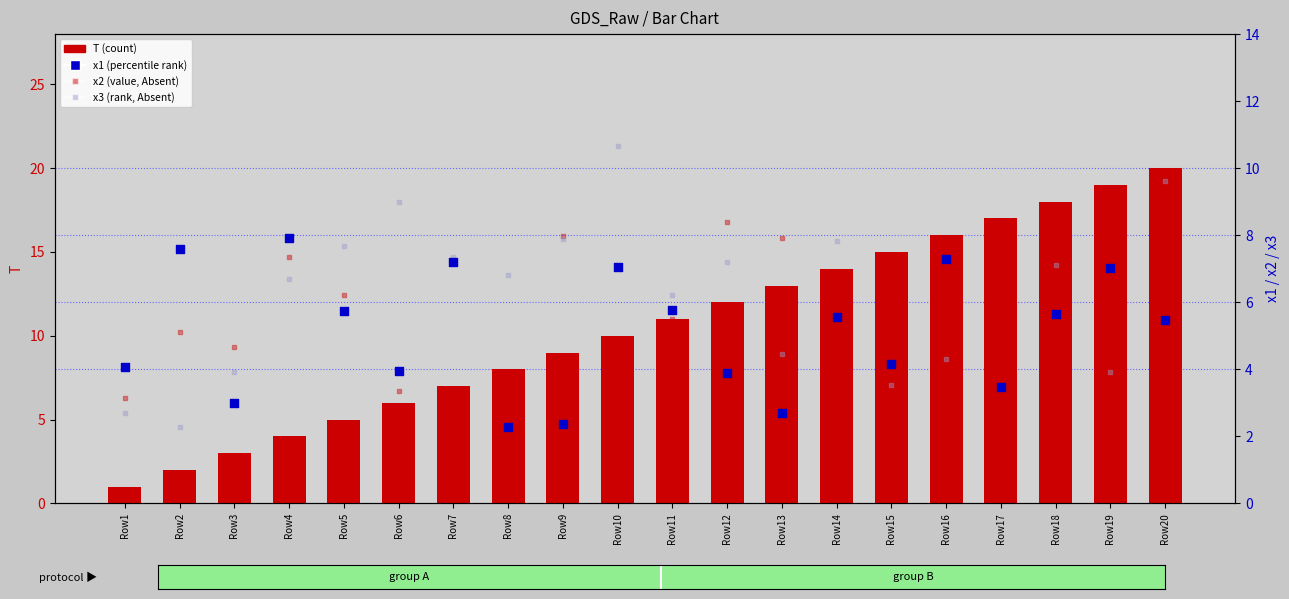

Which series contains the lowest Y value?

T (count)